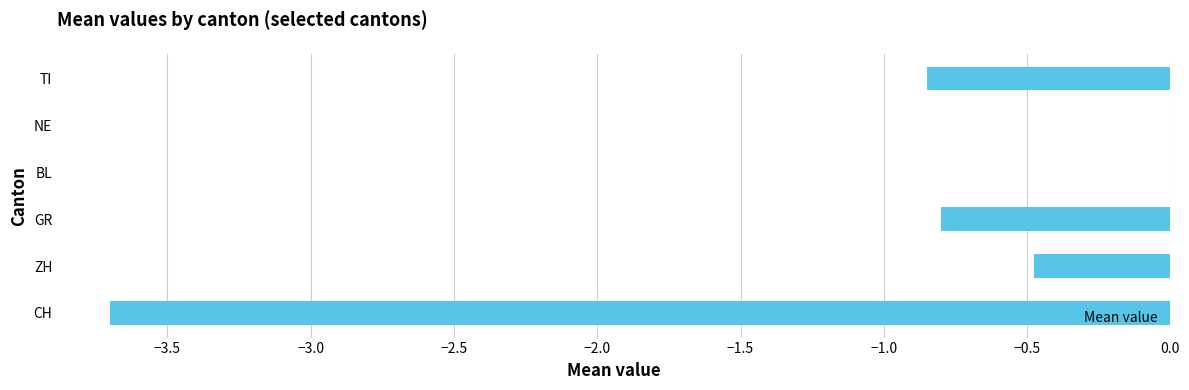

At which label is the value closest to -1?

TI